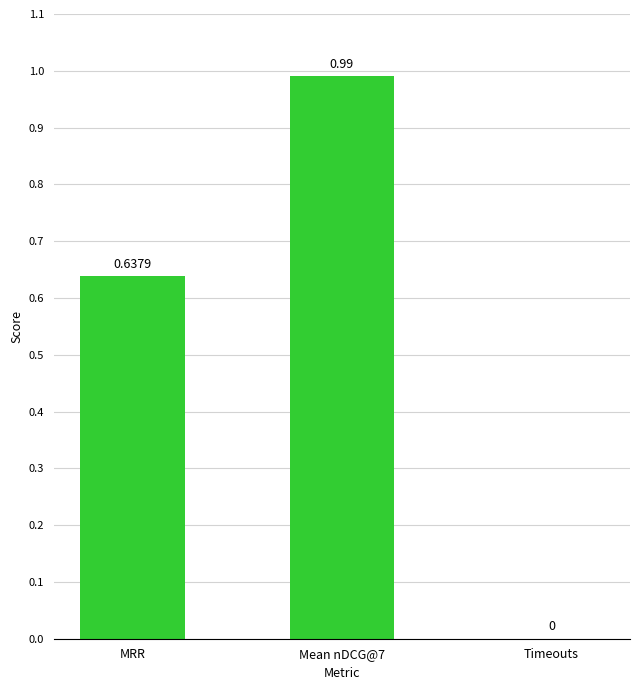

Are the bars horizontal?

No